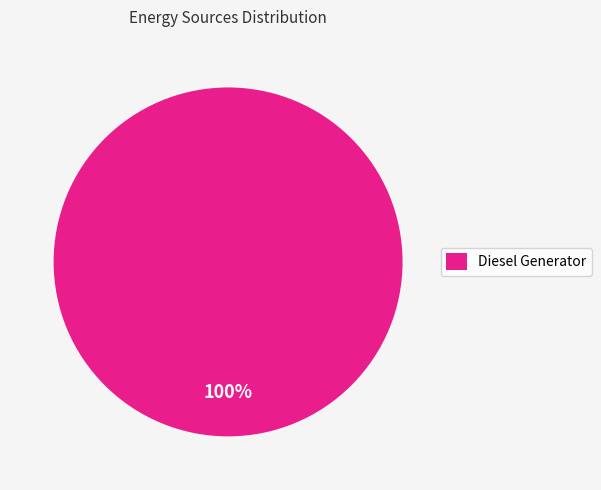

Rank the categories by value from lowest to highest.

Diesel Generator